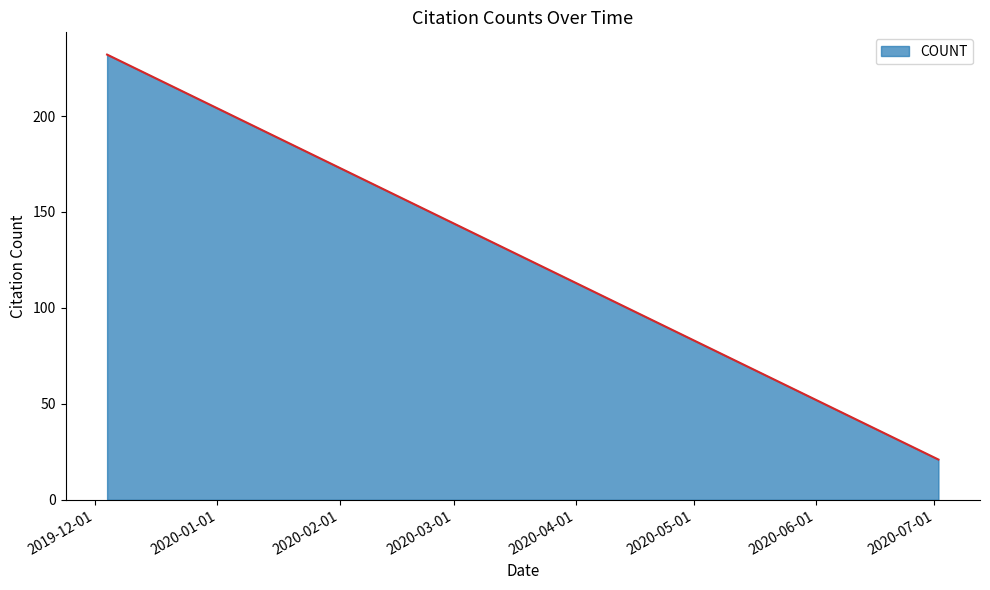

What is the difference between the maximum and minimum values?

211